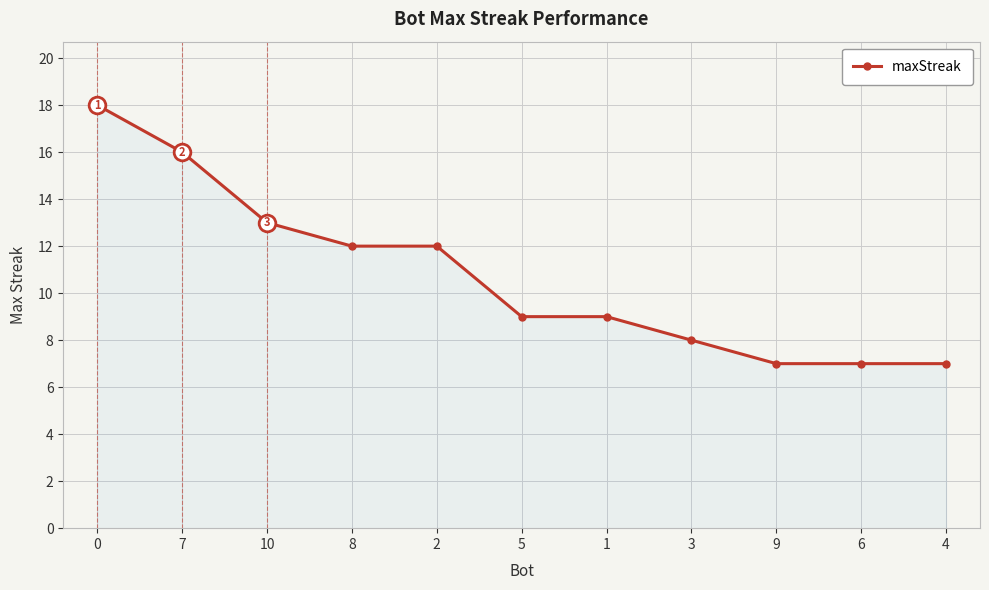

Reading left to right, transcribe all the data shown in this chart.

18	16	13	12	12	9	9	8	7	7	7